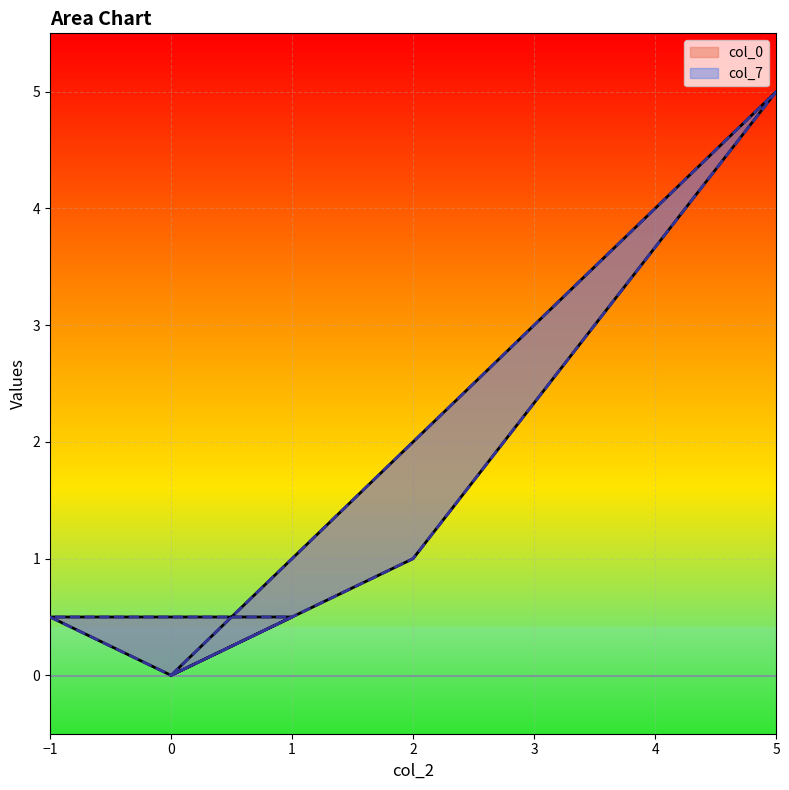

Rank the series at 1 from highest to lowest value.

col_0, col_7